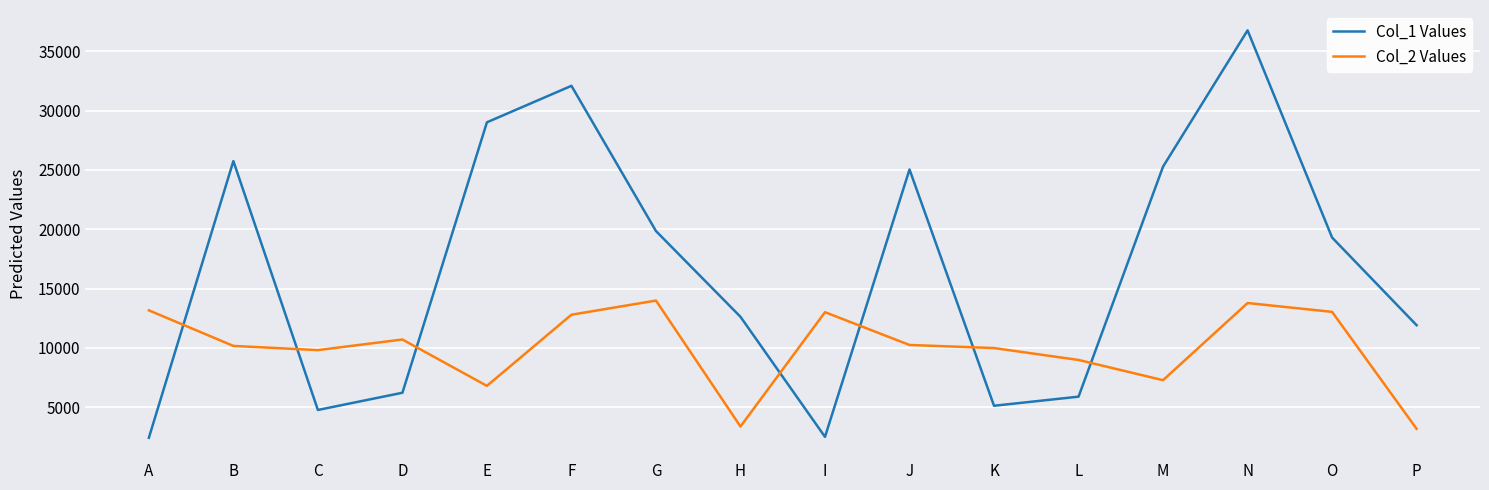

At which label is Col_2 Values closest to 8591?

L